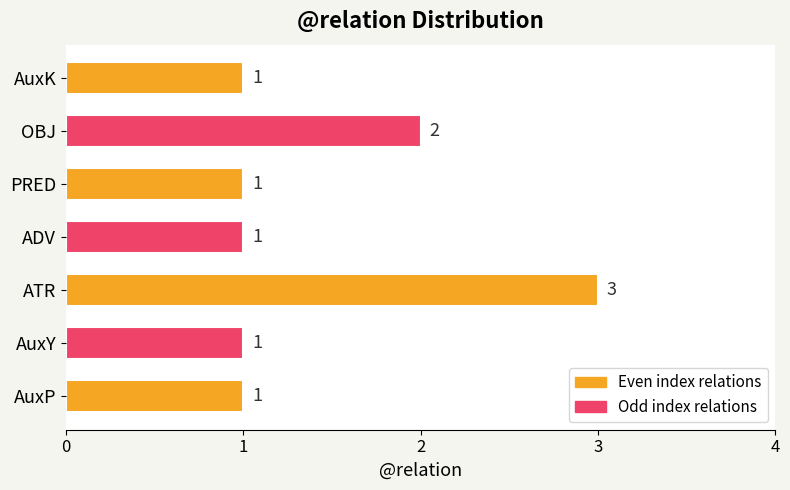

What is the approximate value at ATR?

3